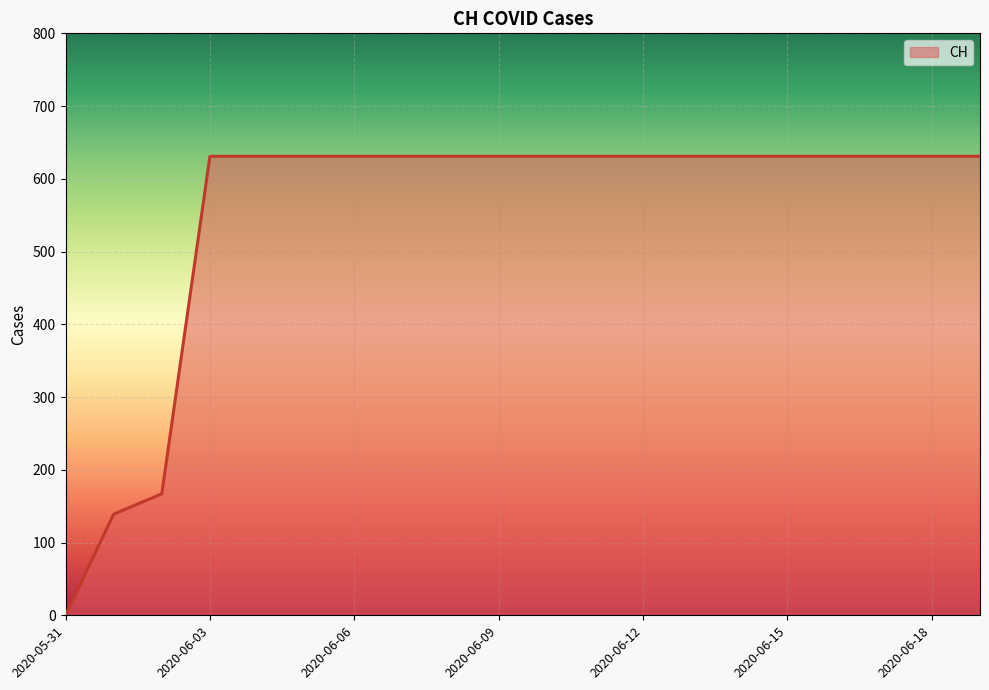

What is the maximum value shown in the chart?

631